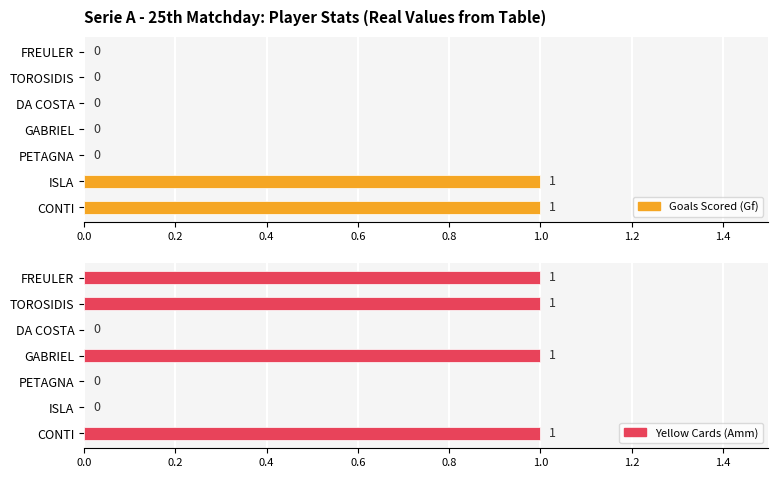

How many groups of bars are there?

7